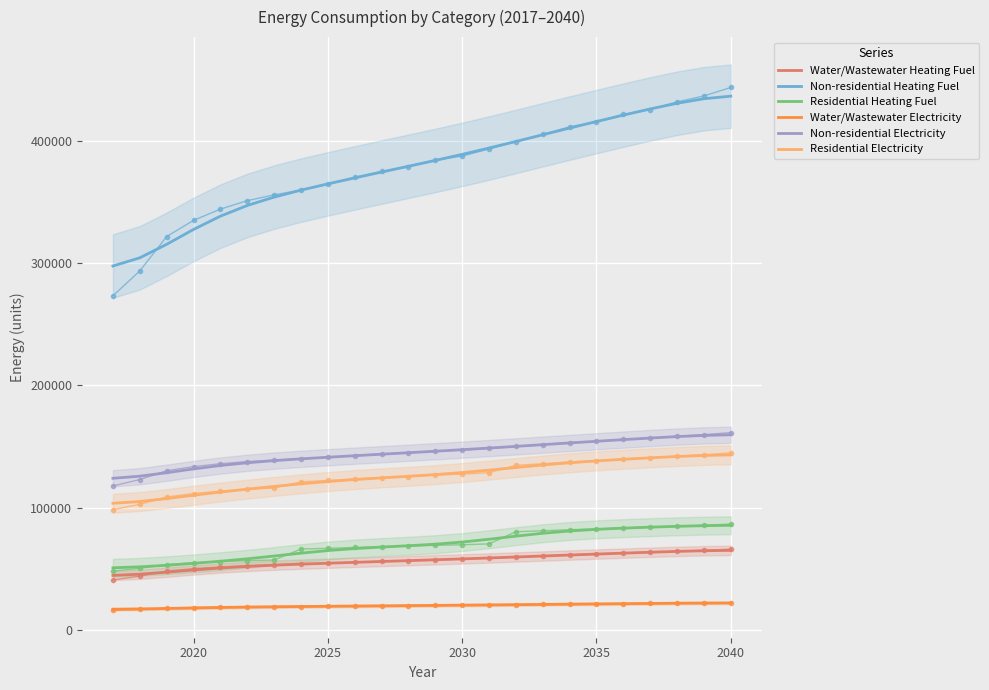

True or false: Water/Wastewater Heating Fuel and Non-residential Electricity cross at least once.

False